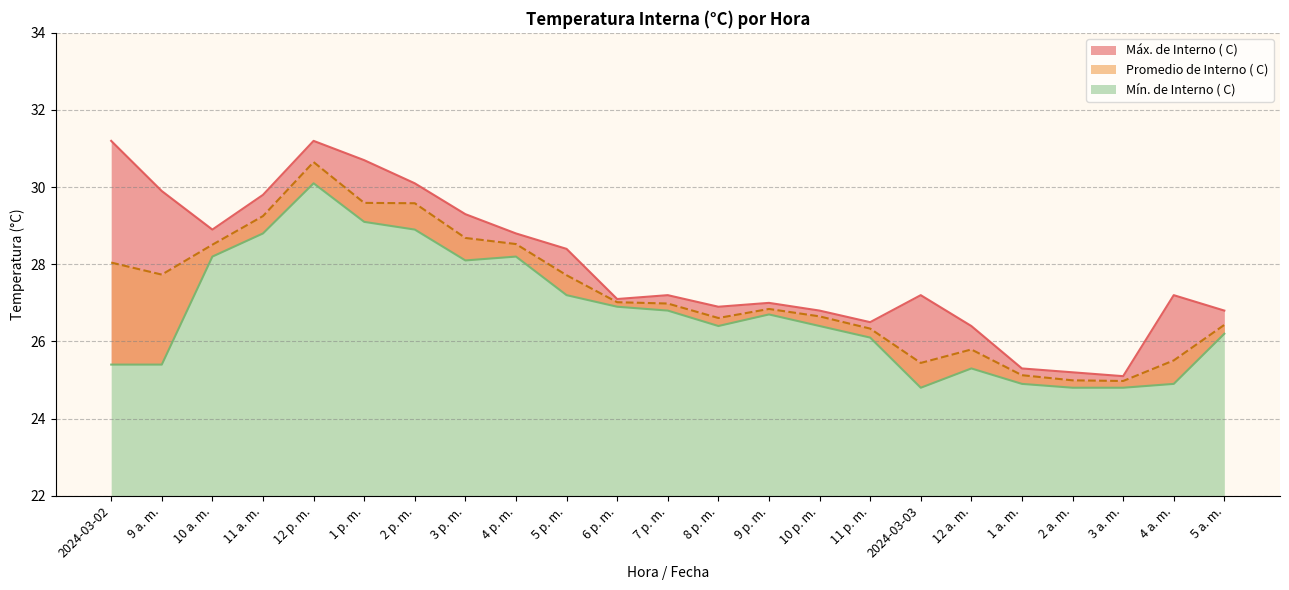

What is the total value across all series at 1 p. m.?

89.4